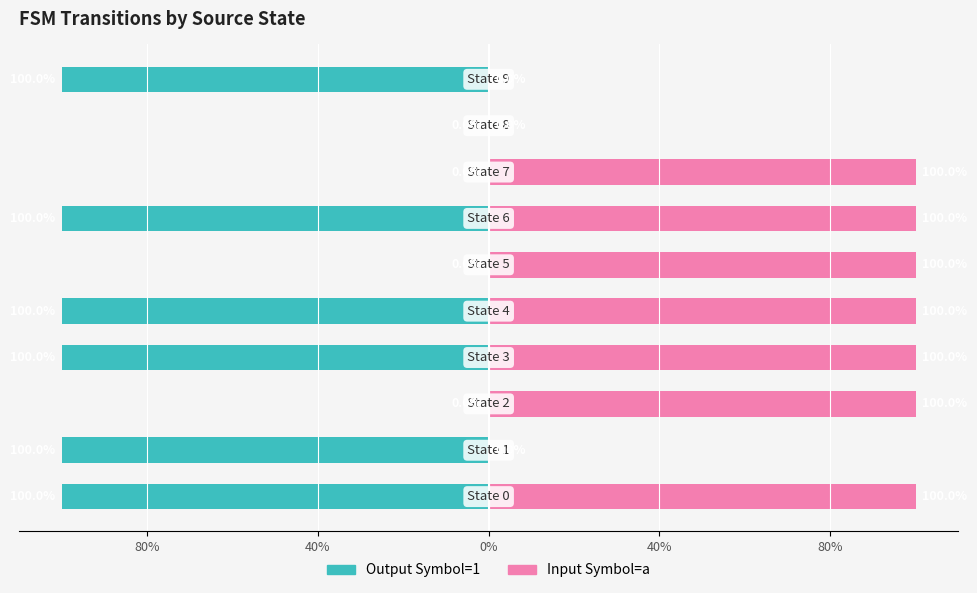

How many values in the Output Symbol=1 series exceed -100?

4